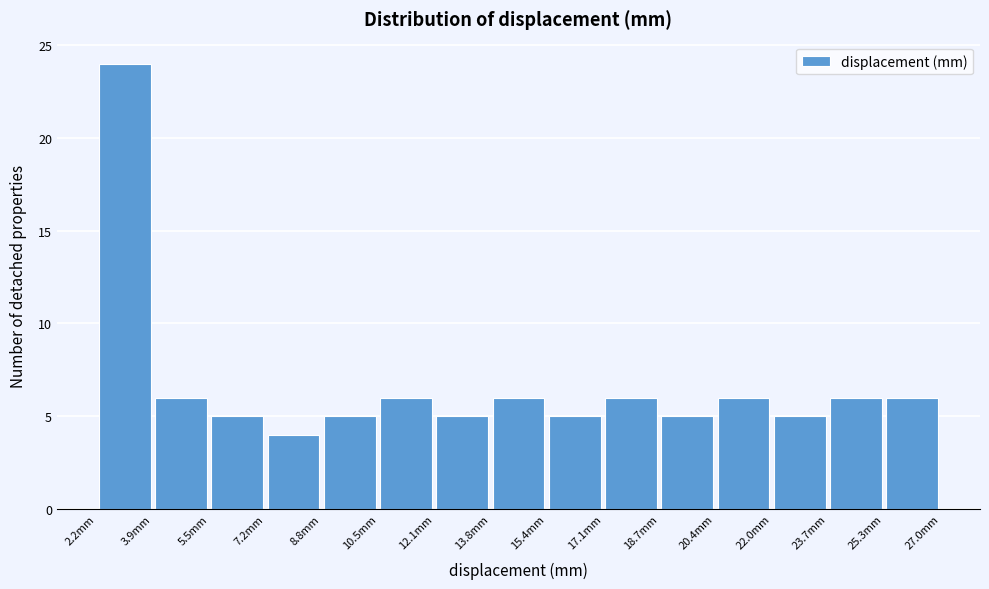

Which range on the x-axis has the tallest bar?

2.2 to 3.8